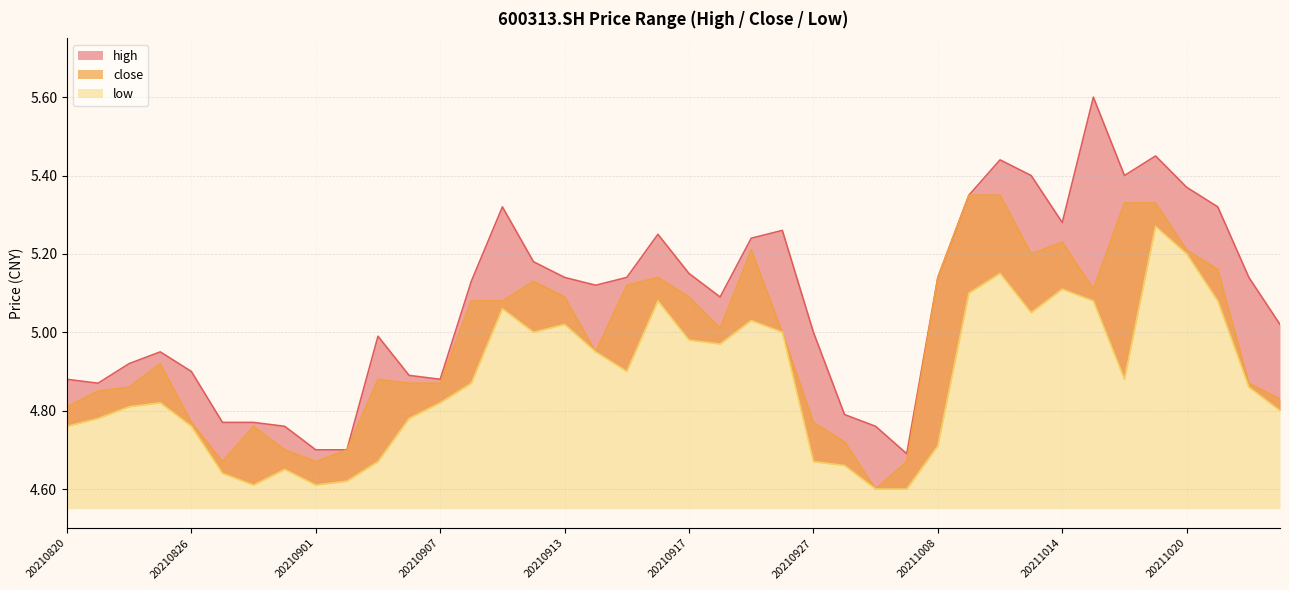

Which has a higher value, 20210923 or 20211015?

20211015